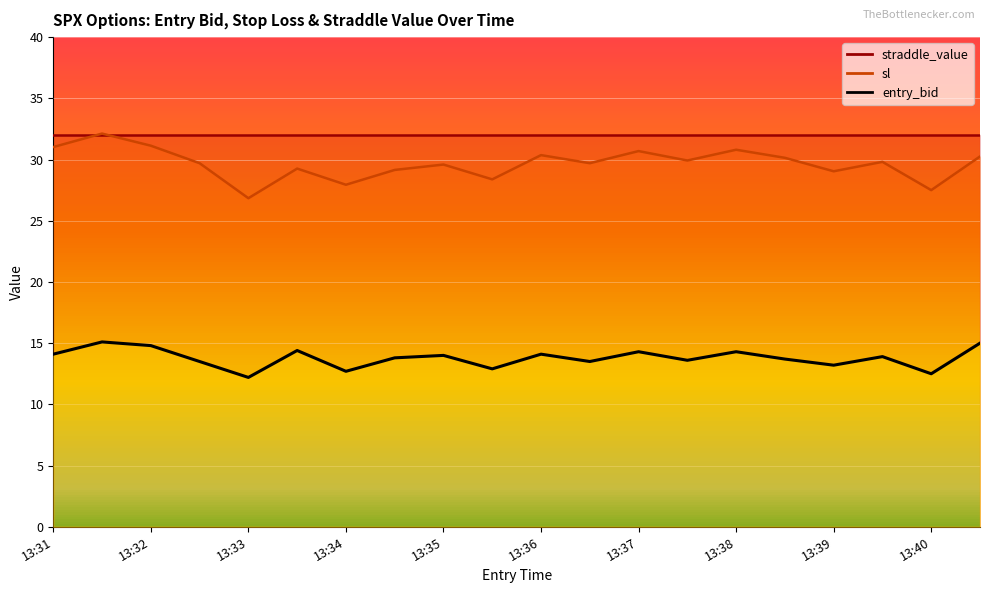

At which category does sl reach its first local valley?

13:33